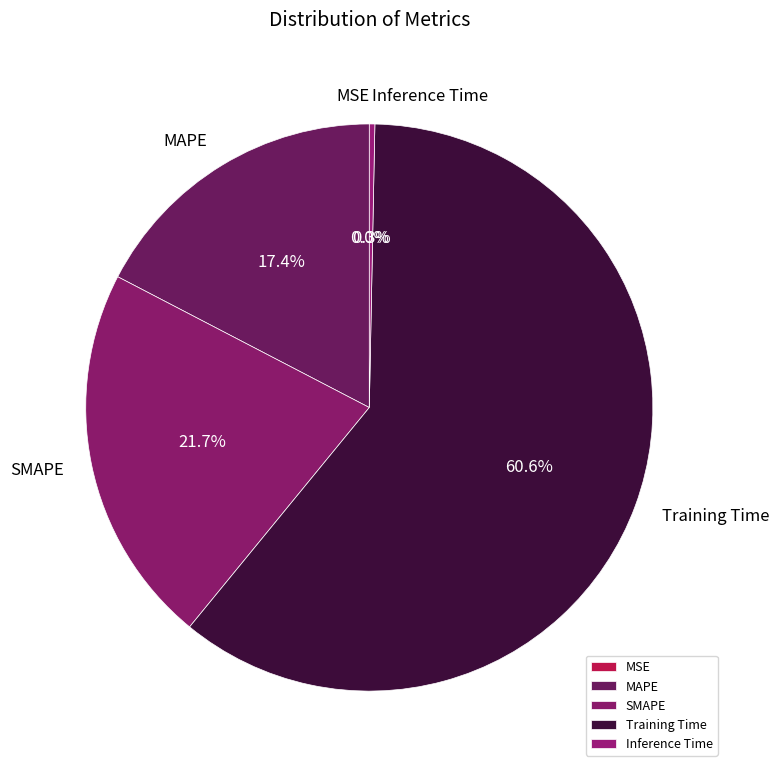

Which slice represents more than half of the pie?

Training Time